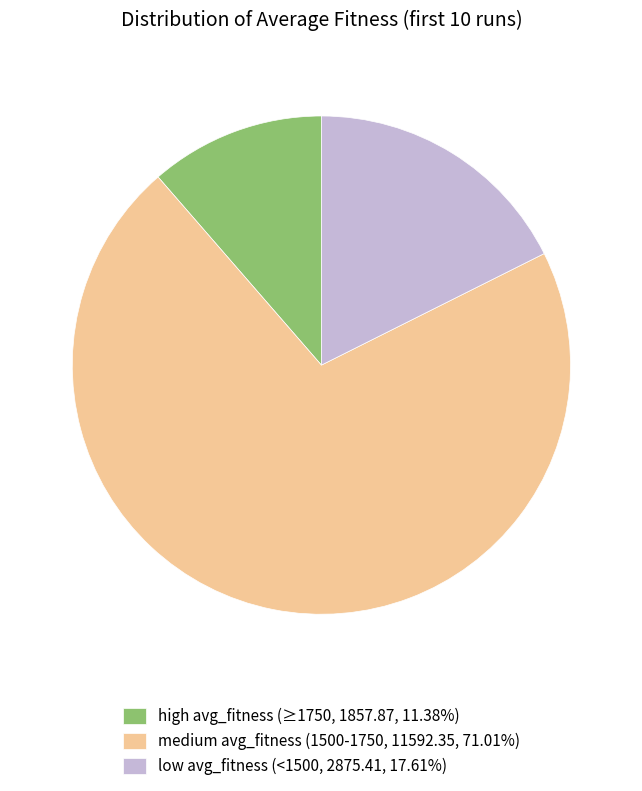

Is there any slice that represents more than half of the pie?

Yes